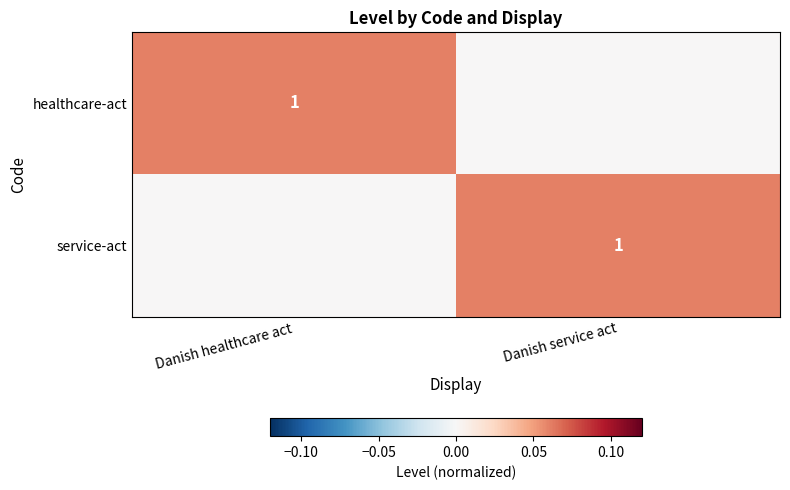

The value of service-act at Danish service act is 1. True or false?

True